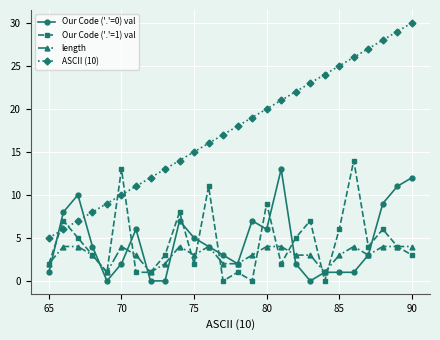

Reading right to left, what are all the values shown in this chart?

Our Code ('.'=0) val: 12	11	9	3	1	1	1	0	2	13	6	7	2	3	4	5	7	0	0	6	2	0	4	10	8	1
Our Code ('.'=1) val: 3	4	6	4	14	6	0	7	5	2	9	0	1	0	11	2	8	3	1	1	13	1	3	5	7	2
length: 4	4	4	3	4	3	1	3	3	4	4	3	2	2	4	3	4	2	1	3	4	1	3	4	4	2
ASCII (10): 30	29	28	27	26	25	24	23	22	21	20	19	18	17	16	15	14	13	12	11	10	9	8	7	6	5